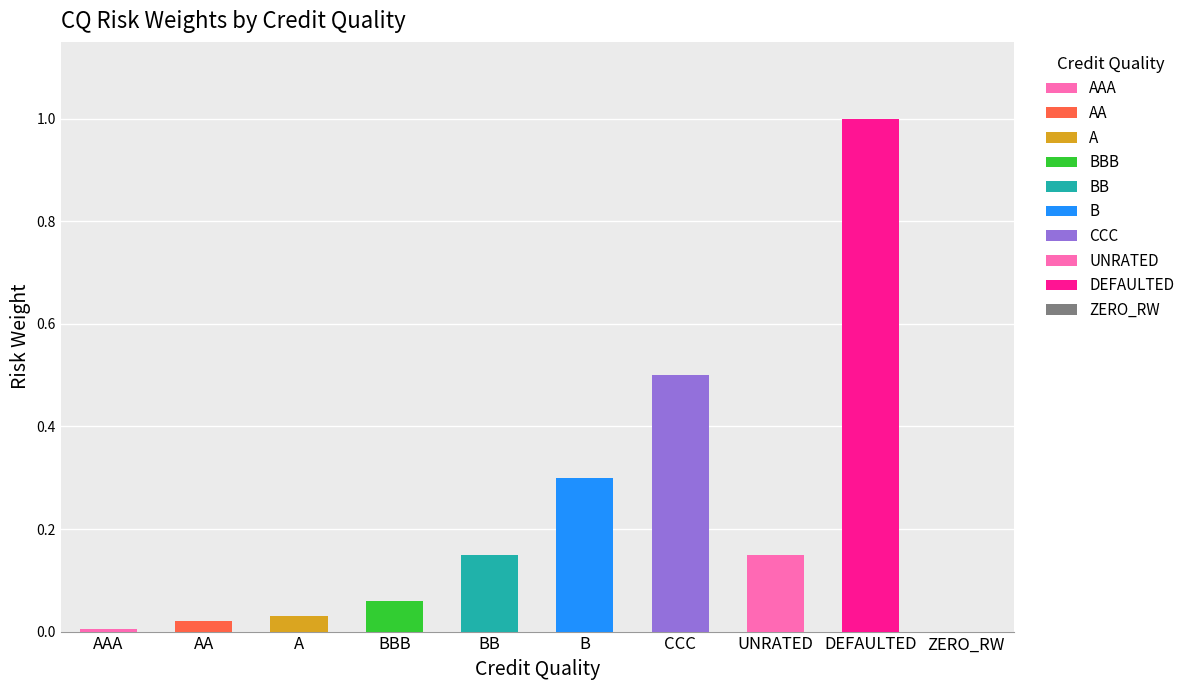

What is the label of the 3rd bar from the right?

UNRATED